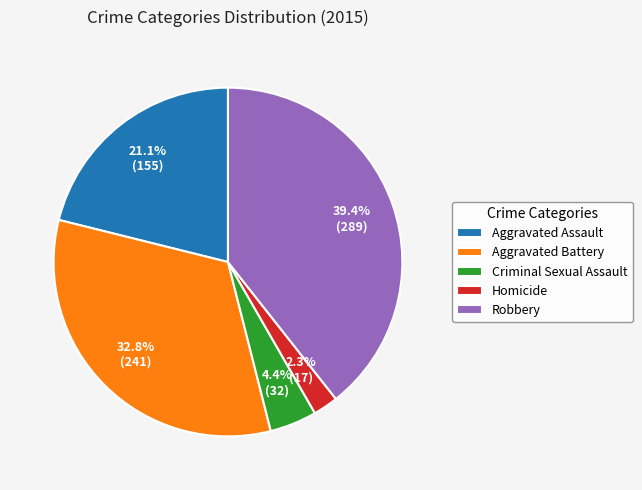

What is the smallest slice in the pie chart?

Homicide